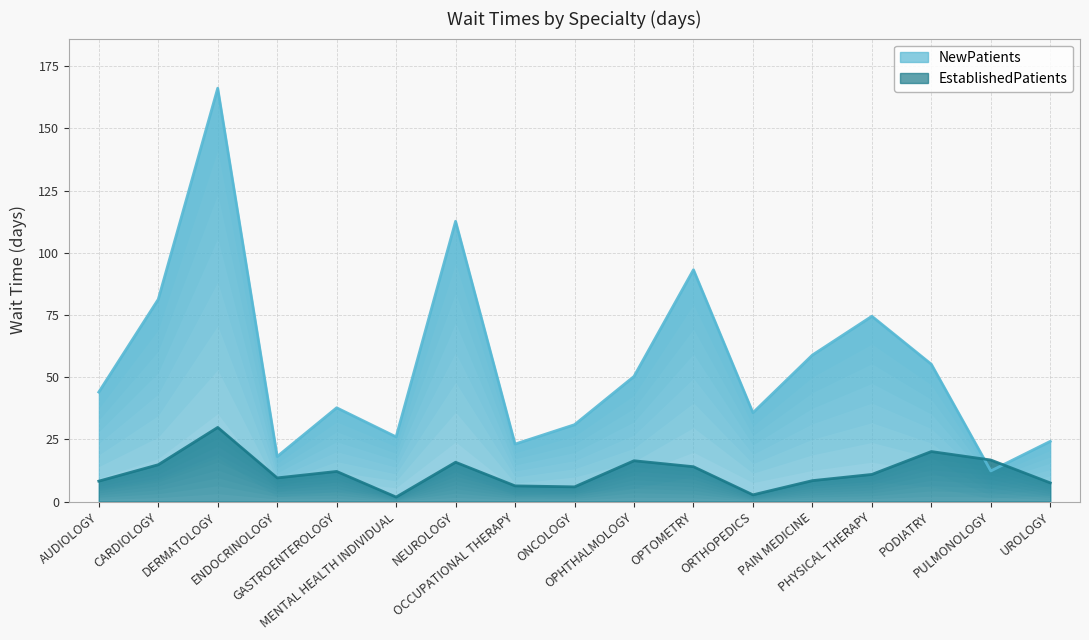

What position from the right is ENDOCRINOLOGY?

14